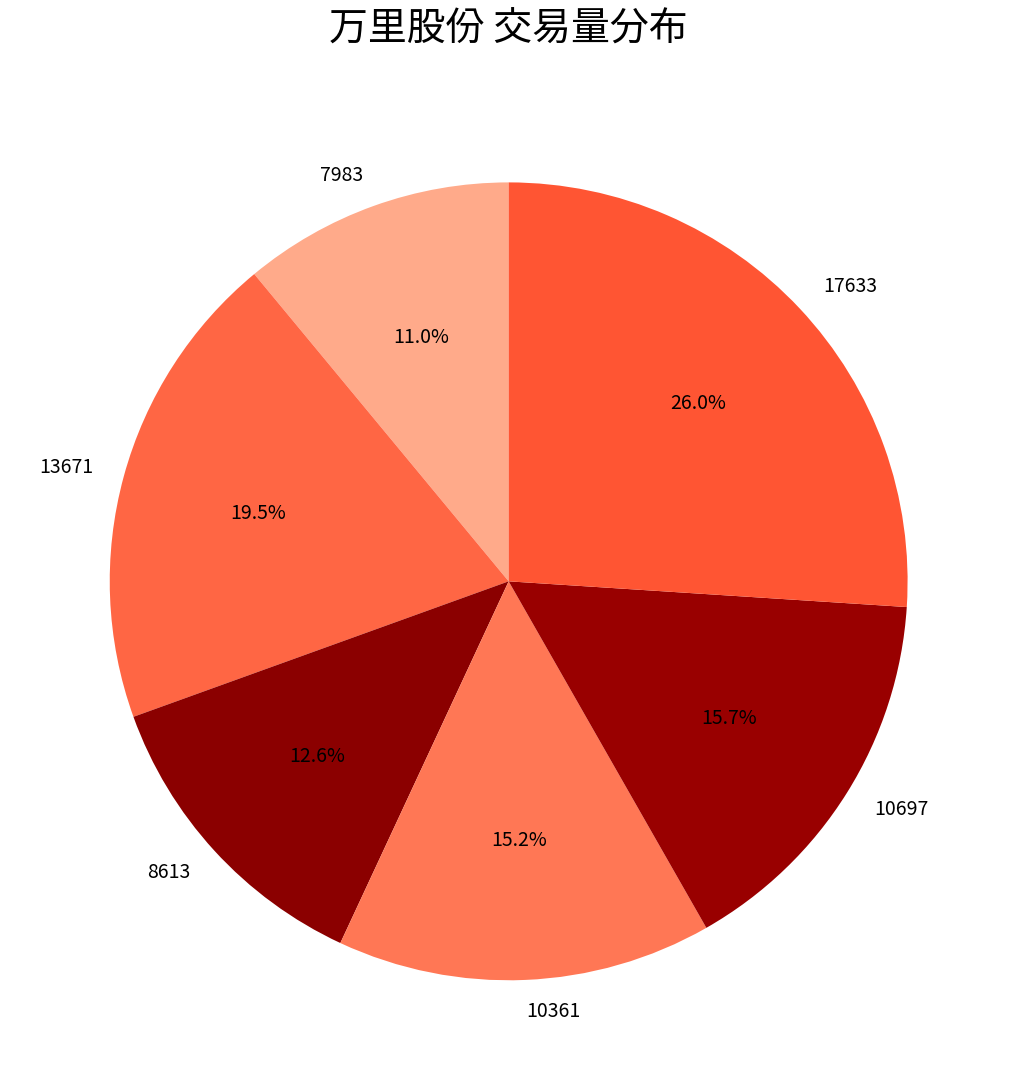

How many slices are in this pie chart?

6